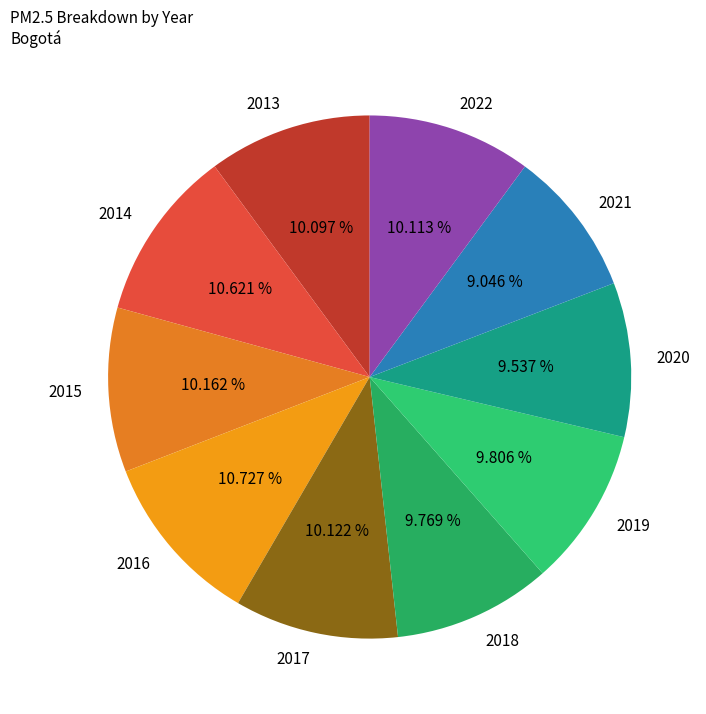

Combined, do 2019 and 2016 account for over 50%?

No